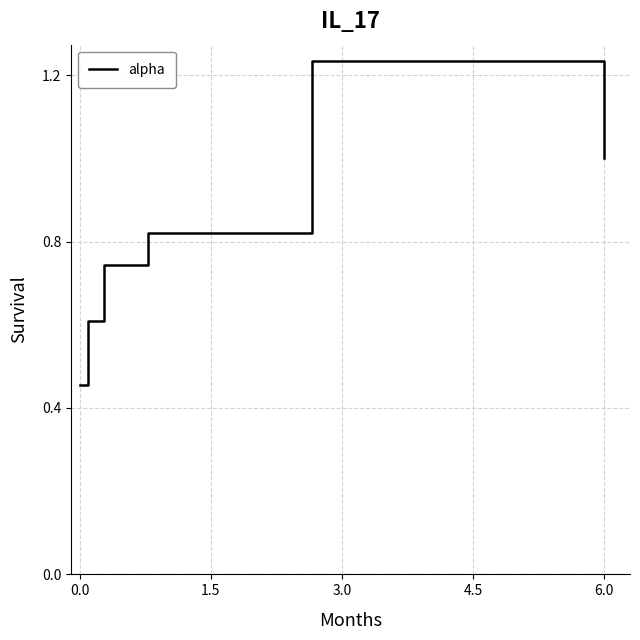

What is the difference between the maximum and second lowest values?

0.6